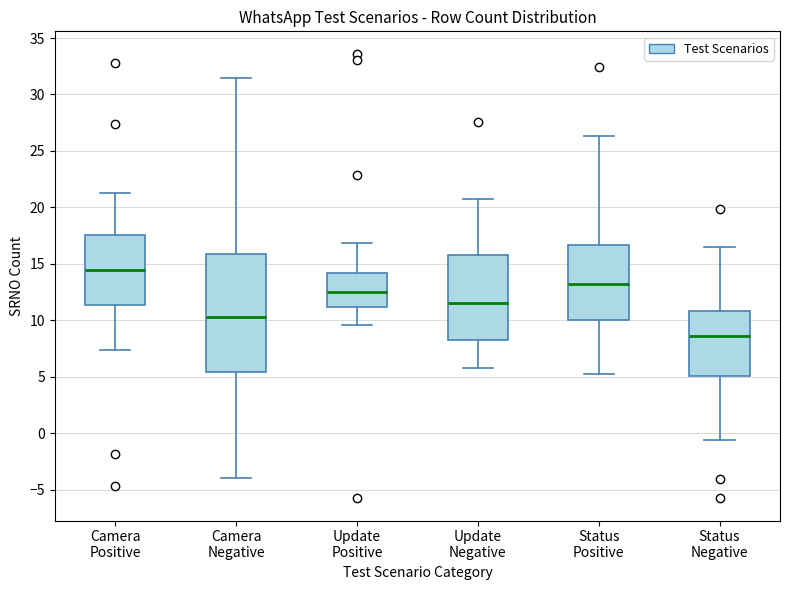

Reading left to right, read every box against the y-axis: the position of its median line, the range the box covers, and the ends of its whiskers. The values are not printed on the chart, so give them approximately, as read against the axis.

Camera Positive: median 14.5, box 11.5 to 17.5, whiskers 7.5 to 21.5
Camera Negative: median 10.5, box 5.5 to 16.0, whiskers -4.0 to 31.5
Update Positive: median 12.5, box 11.0 to 14.0, whiskers 9.5 to 17.0
Update Negative: median 11.5, box 8.5 to 15.5, whiskers 6.0 to 21.0
Status Positive: median 13.0, box 10.0 to 16.5, whiskers 5.5 to 26.5
Status Negative: median 8.5, box 5.0 to 11.0, whiskers -0.5 to 16.5